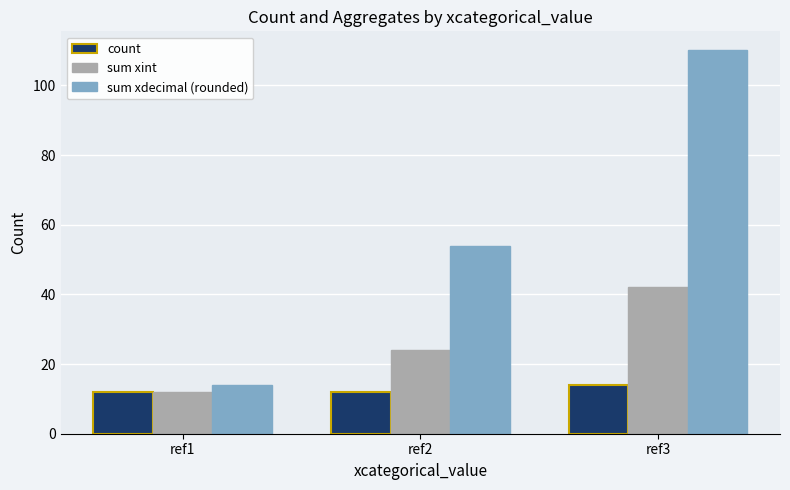

Rank the series by their maximum value, from highest to lowest.

sum xdecimal (rounded), sum xint, count